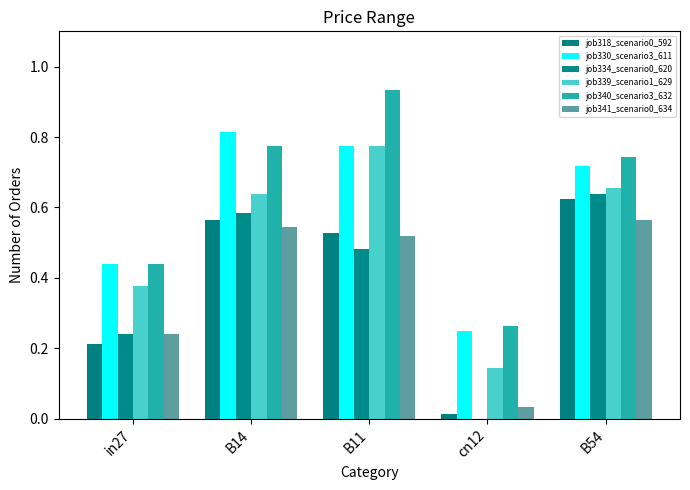

Reading left to right, what are all the values shown in this chart?

job318_scenario0_592: in27=0.2	B14=0.6	B11=0.5	cn12=0.0	B54=0.6
job330_scenario3_611: in27=0.4	B14=0.8	B11=0.8	cn12=0.2	B54=0.7
job334_scenario0_620: in27=0.2	B14=0.6	B11=0.5	cn12=0.0	B54=0.6
job339_scenario1_629: in27=0.4	B14=0.6	B11=0.8	cn12=0.1	B54=0.7
job340_scenario3_632: in27=0.4	B14=0.8	B11=0.9	cn12=0.3	B54=0.7
job341_scenario0_634: in27=0.2	B14=0.5	B11=0.5	cn12=0.0	B54=0.6